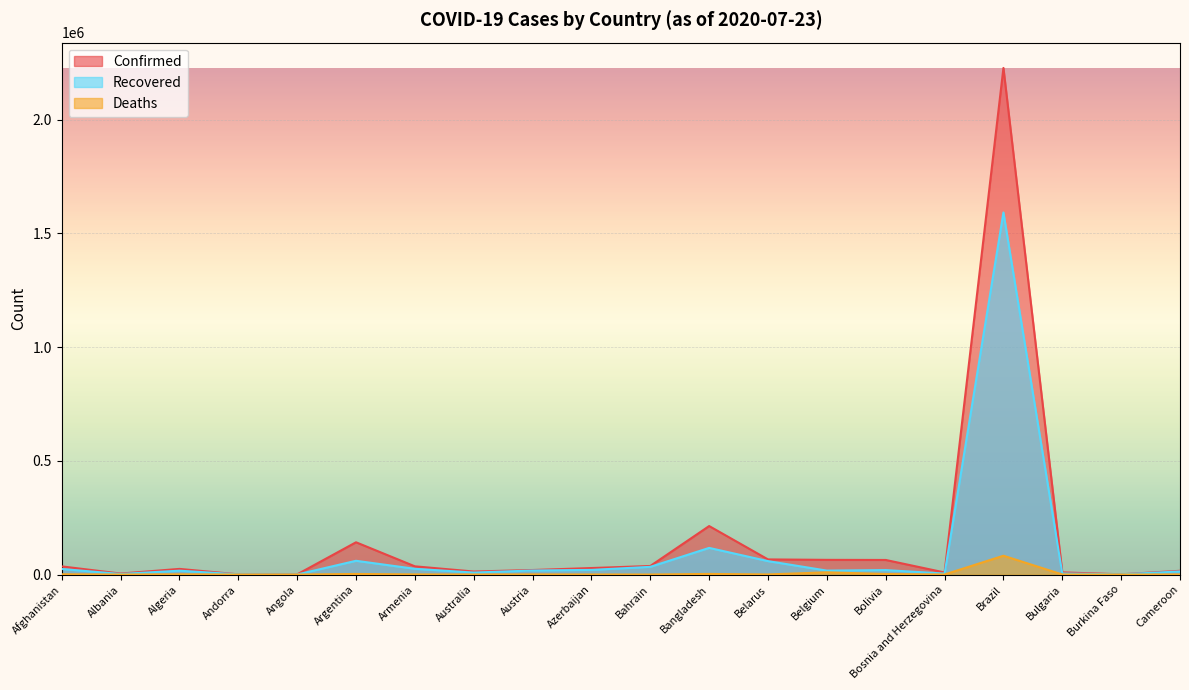

What is the value of the Deaths point at the 19th from the left?

53